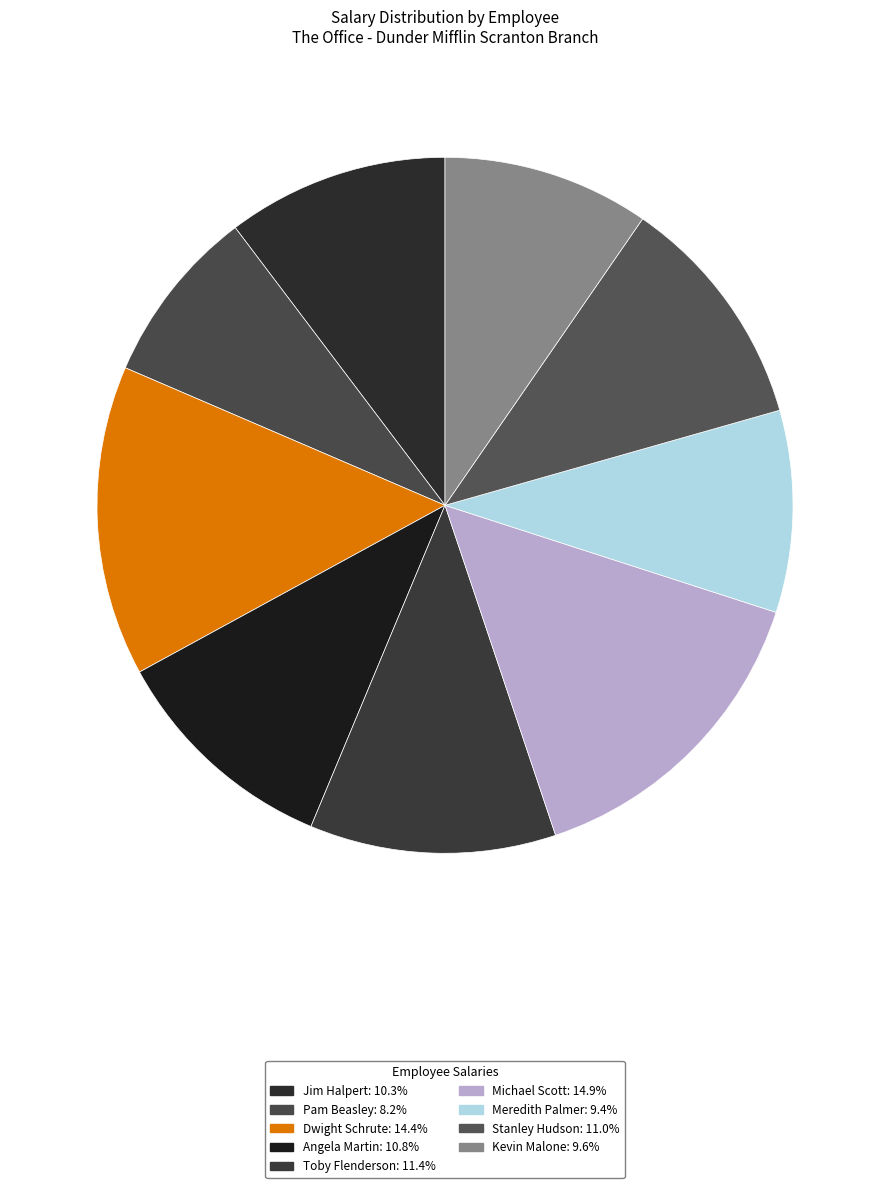

How many slices are in this pie chart?

9